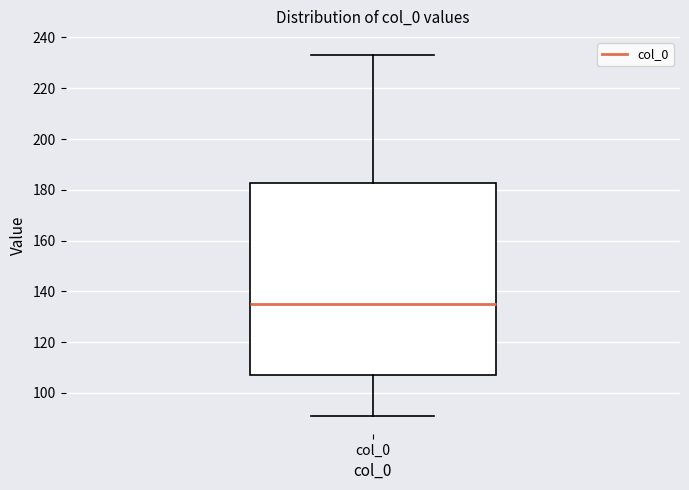

Transcribe this box plot: give where the median line is, the range the box spans, and where the two whiskers end, as read against the y-axis. The values are not printed on the chart, so give them approximately, as read against the axis.

median 136, box 108 to 182, whiskers 92 to 234